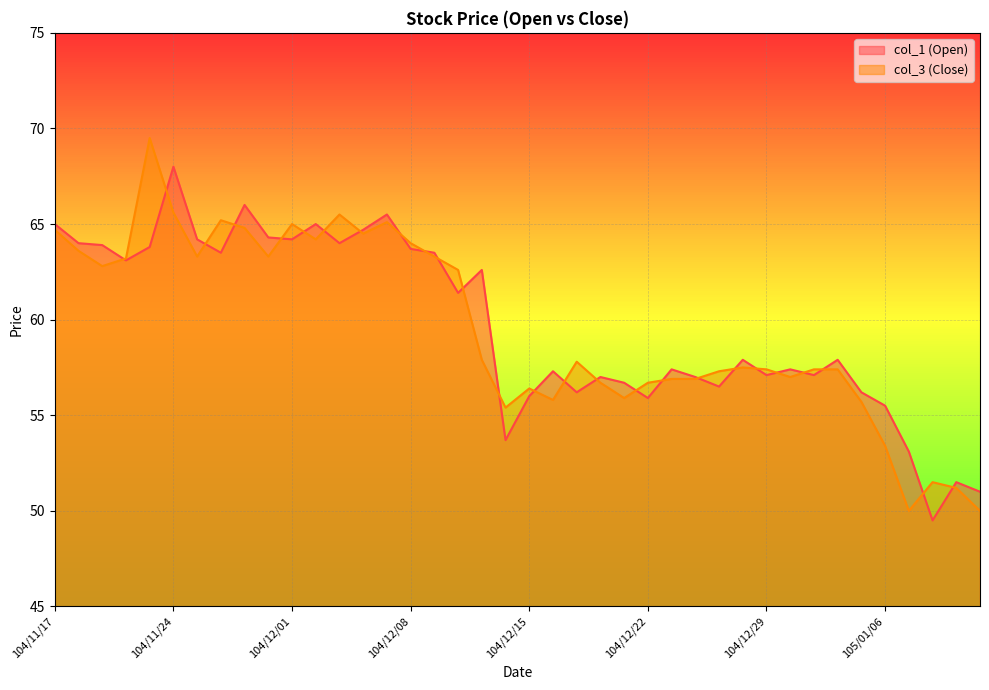

What is the total value across all series at 105/01/04?

115.3